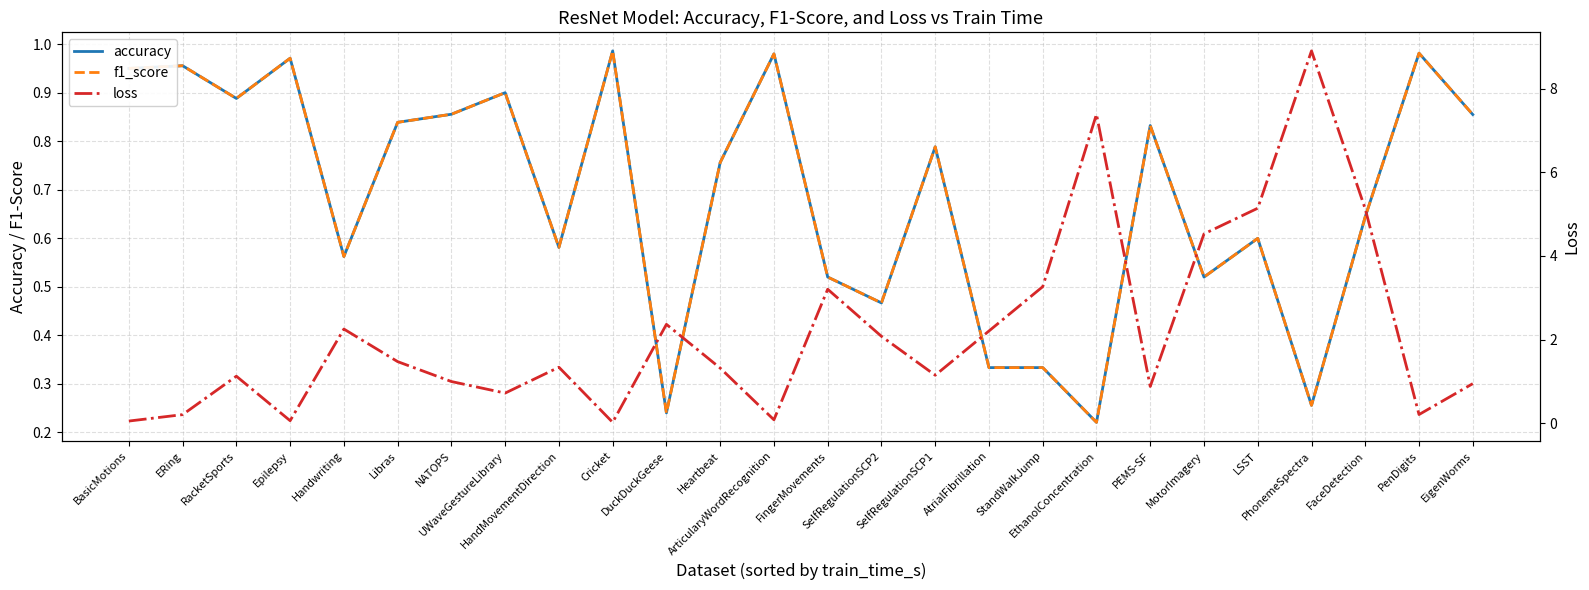

Where is the first local maximum for loss?

RacketSports